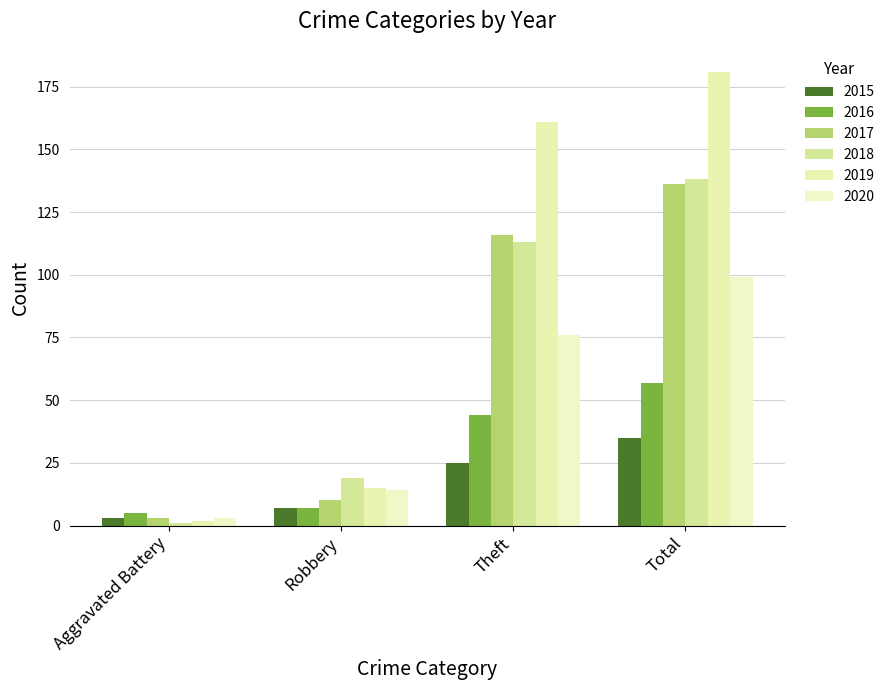

The value of 2020 at Theft is 27. True or false?

False